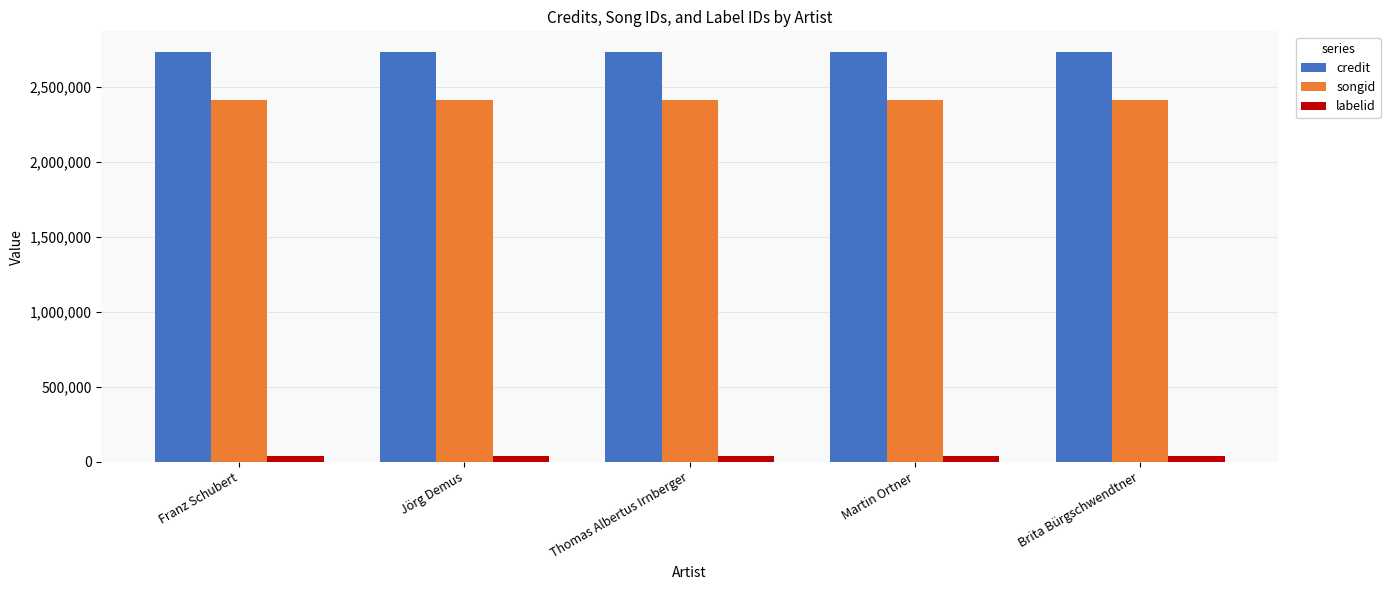

Is the value of songid at Brita Bürgschwendtner greater than the value of credit at Thomas Albertus Irnberger?

No